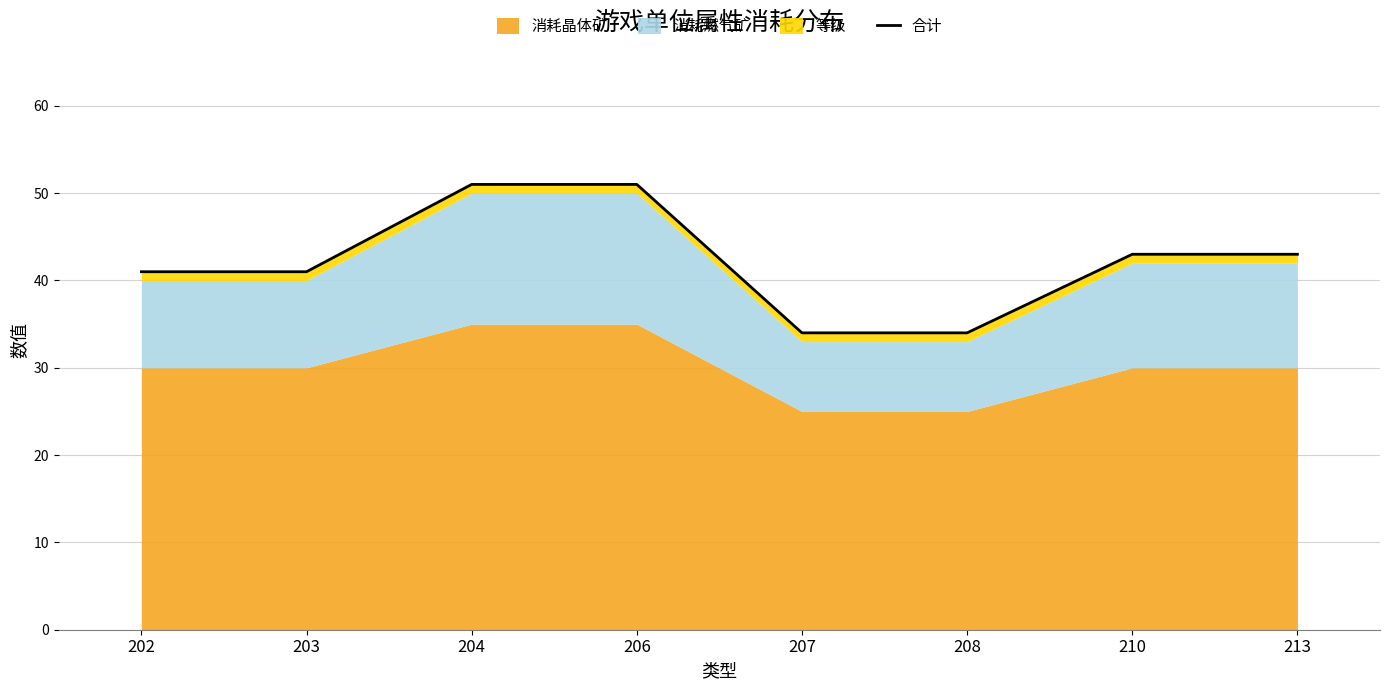

Is it true that the value at 203 is 73?

False